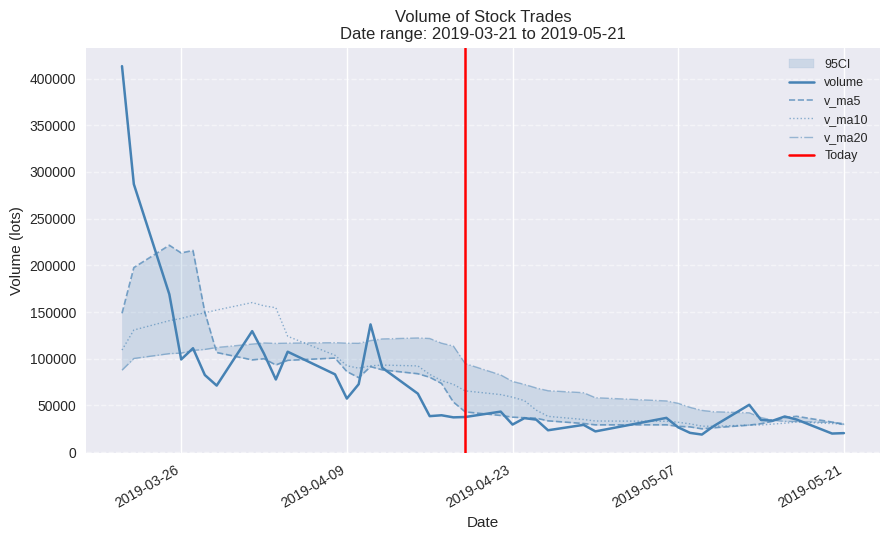

The v_ma20 series shows 116618.1 at 2019-04-09. True or false?

True